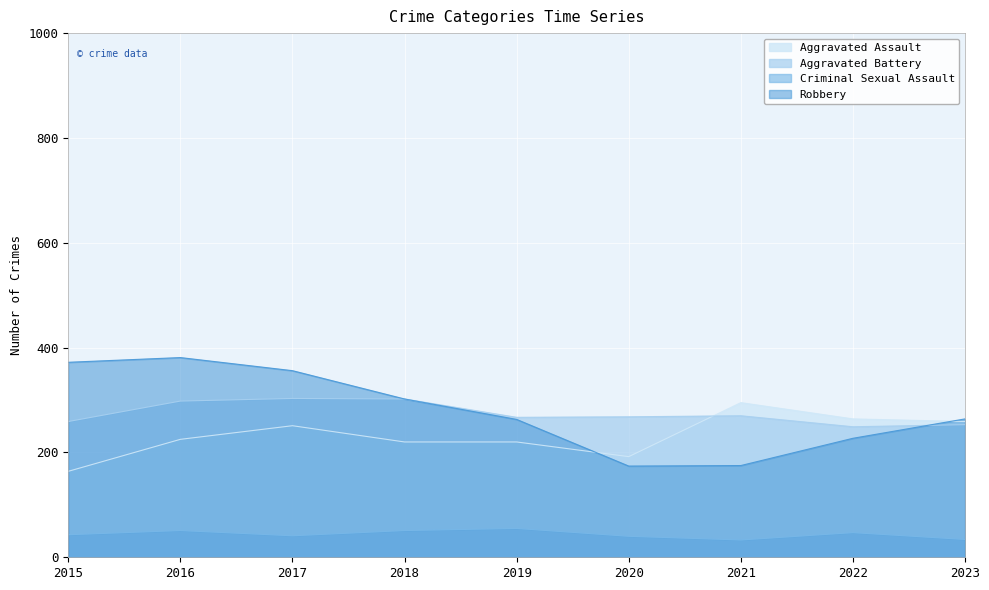

Read the Aggravated Battery value at 2020, to the nearest 5.

270